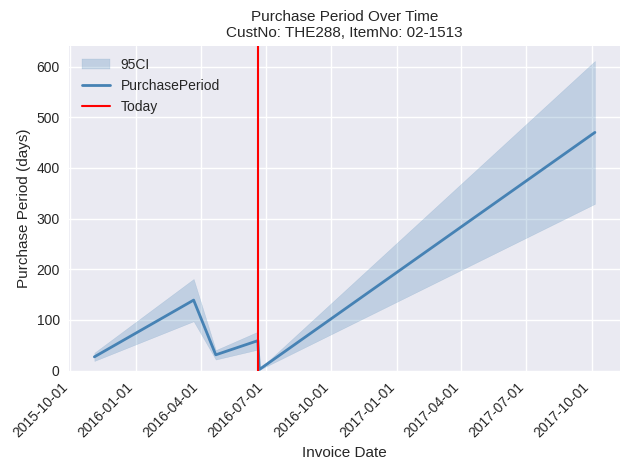

At which category does the data reach its first local valley?

2016-04-22